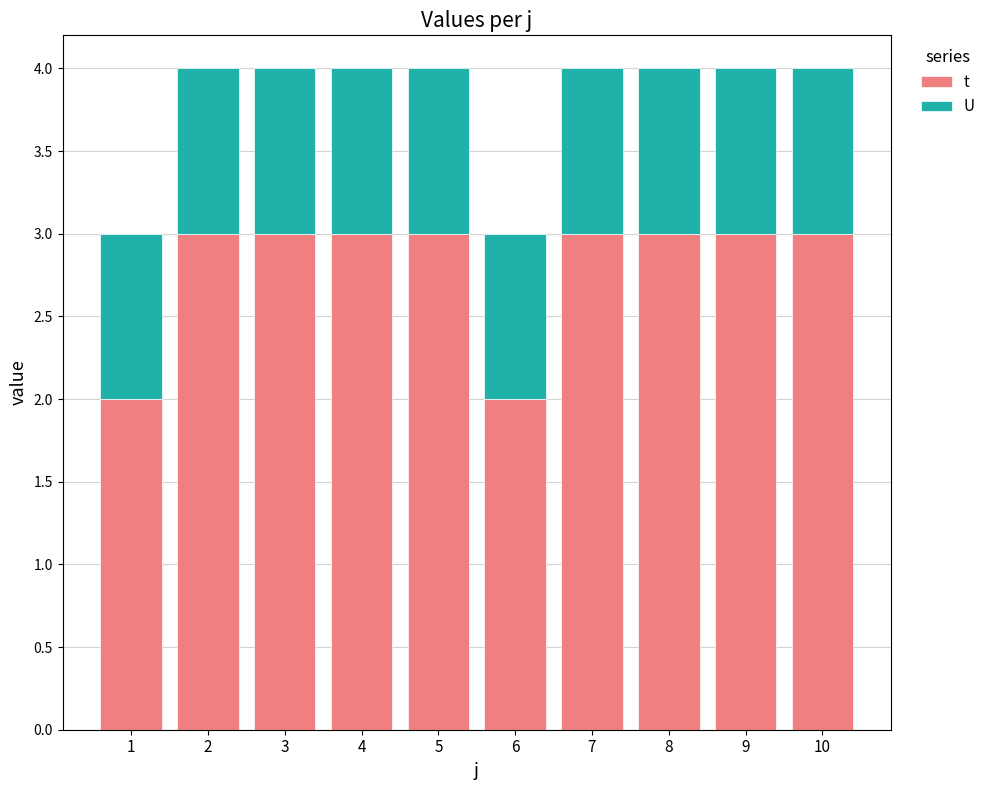

Is it true that t equals 3 at 8?

True